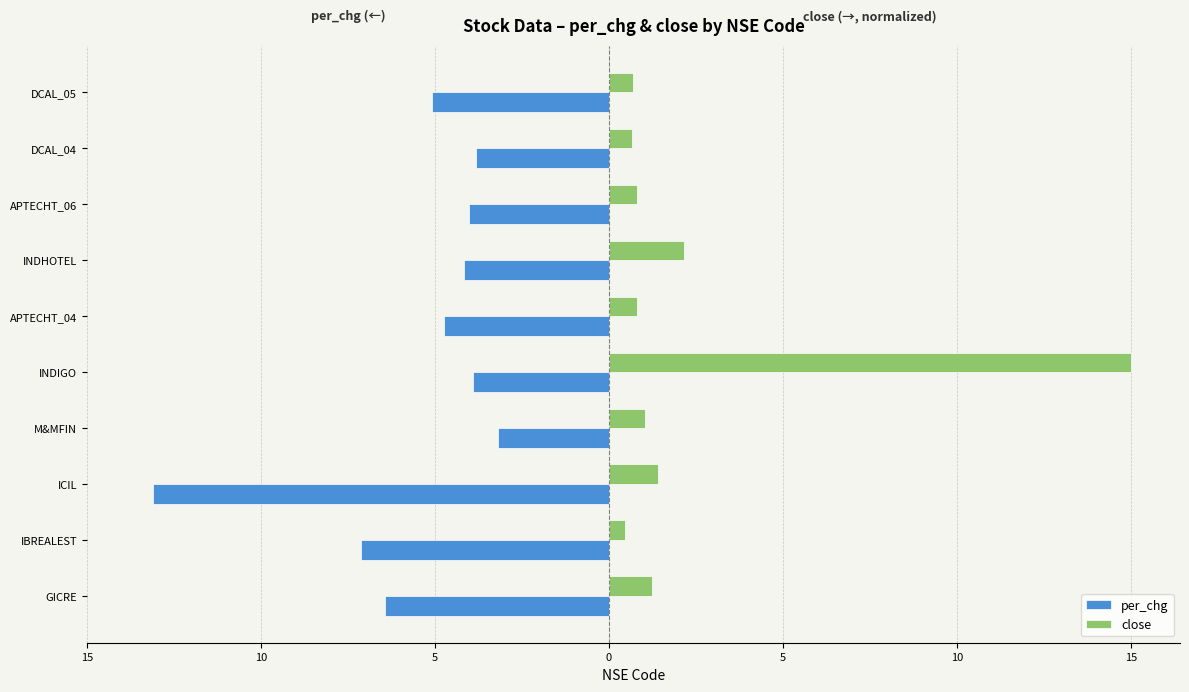

What are all the series names shown in the legend?

per_chg, close